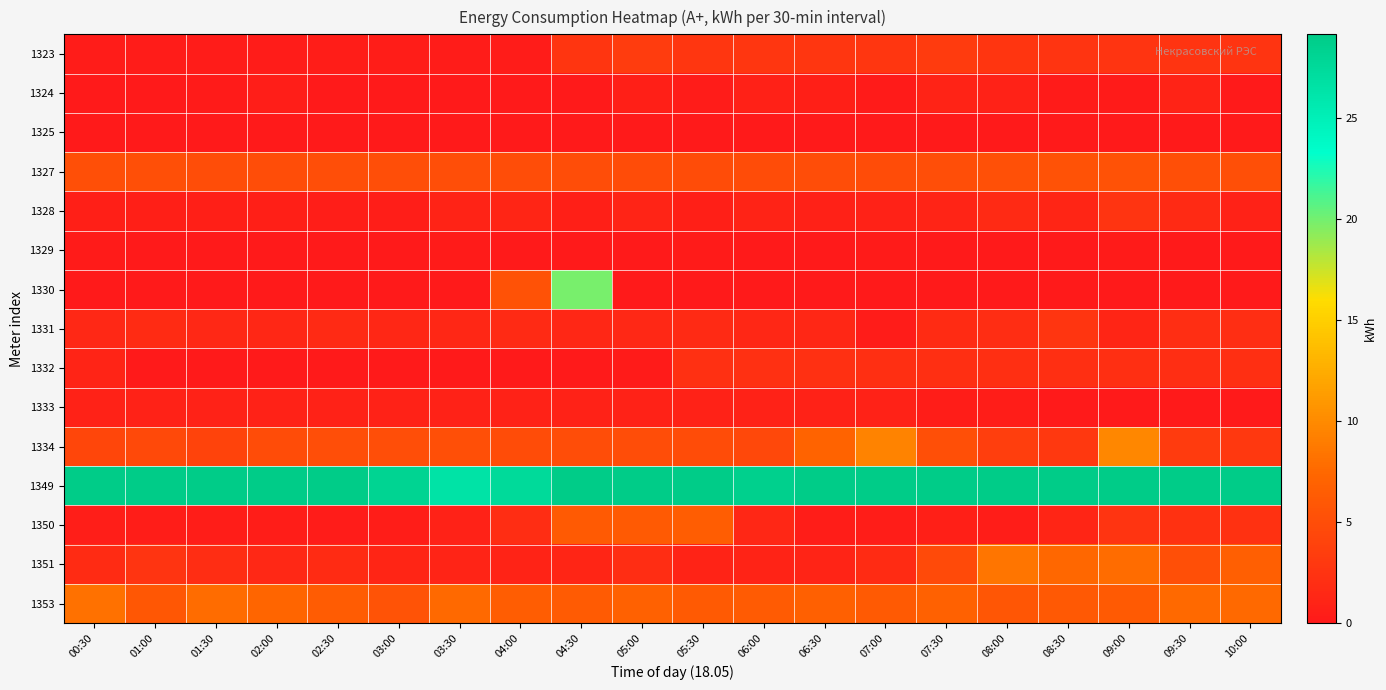

Which category has the highest value across all series?

10:00